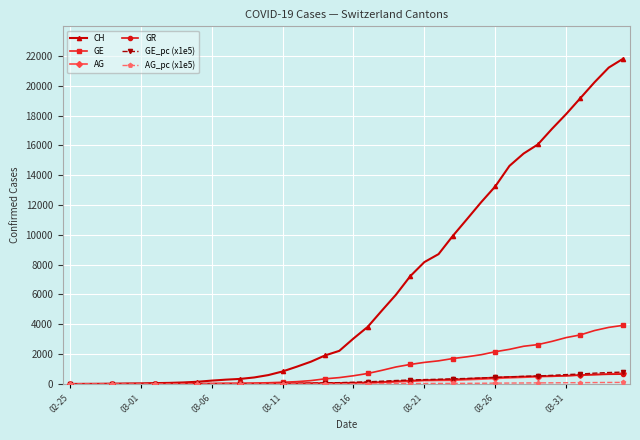

Which series has the largest total across all categories?

CH